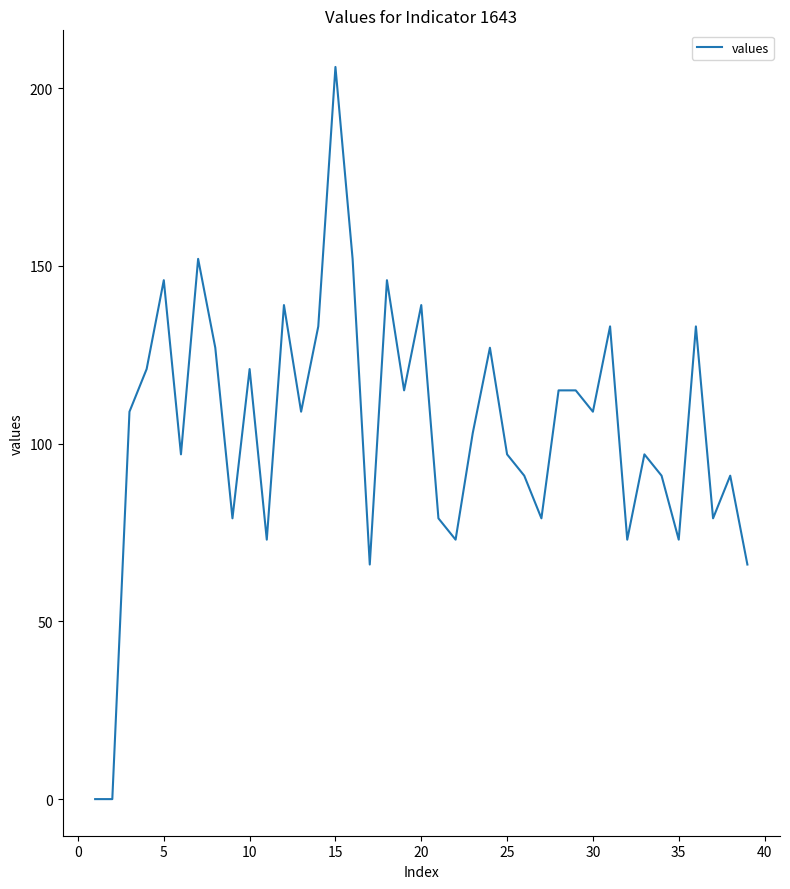

What is the difference between the maximum and minimum values?

206